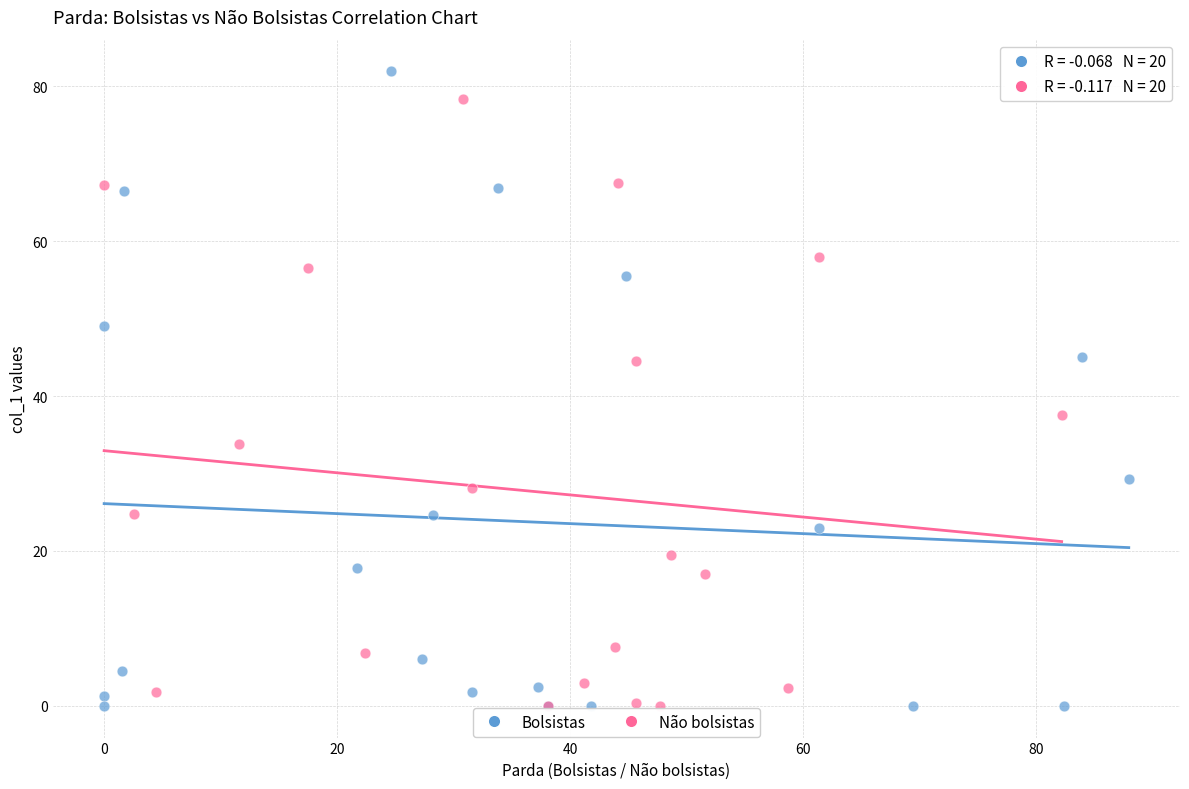

Which series has the largest Y range (max minus min)?

Bolsistas